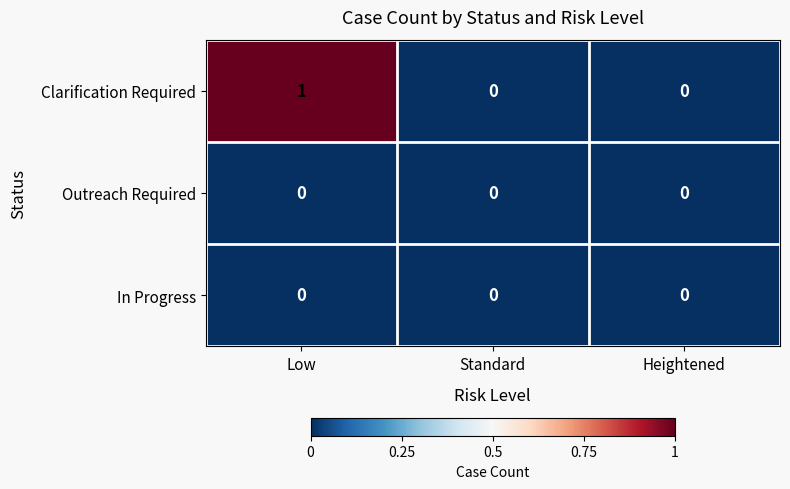

Count the Clarification Required values in the range 0 to 1.

3